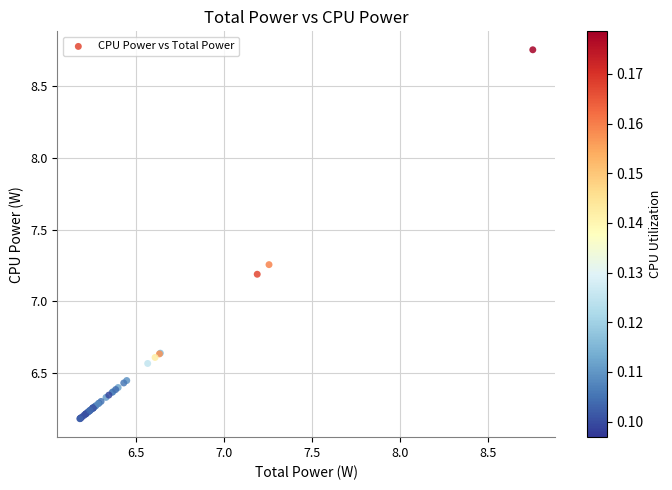

What Y value in the scatter plot is closest to 7?

7.2